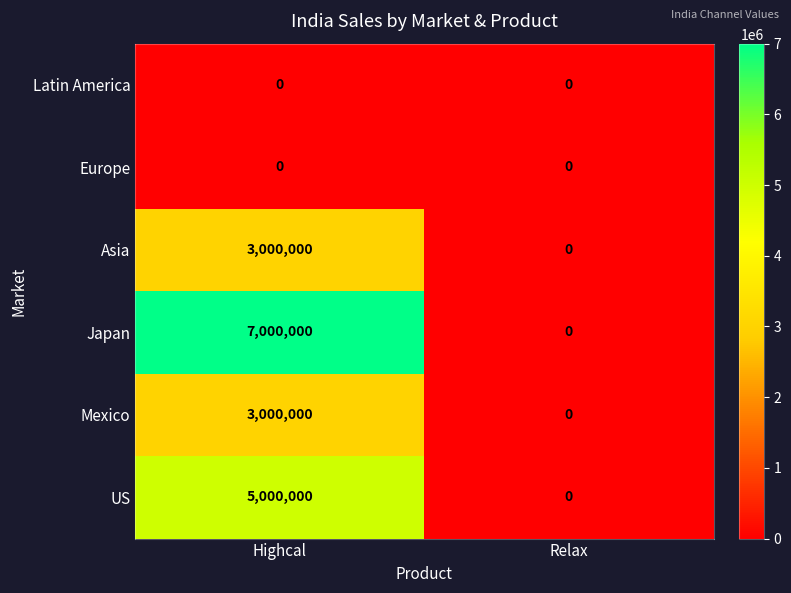

At which category is the sum across all series the highest?

Highcal